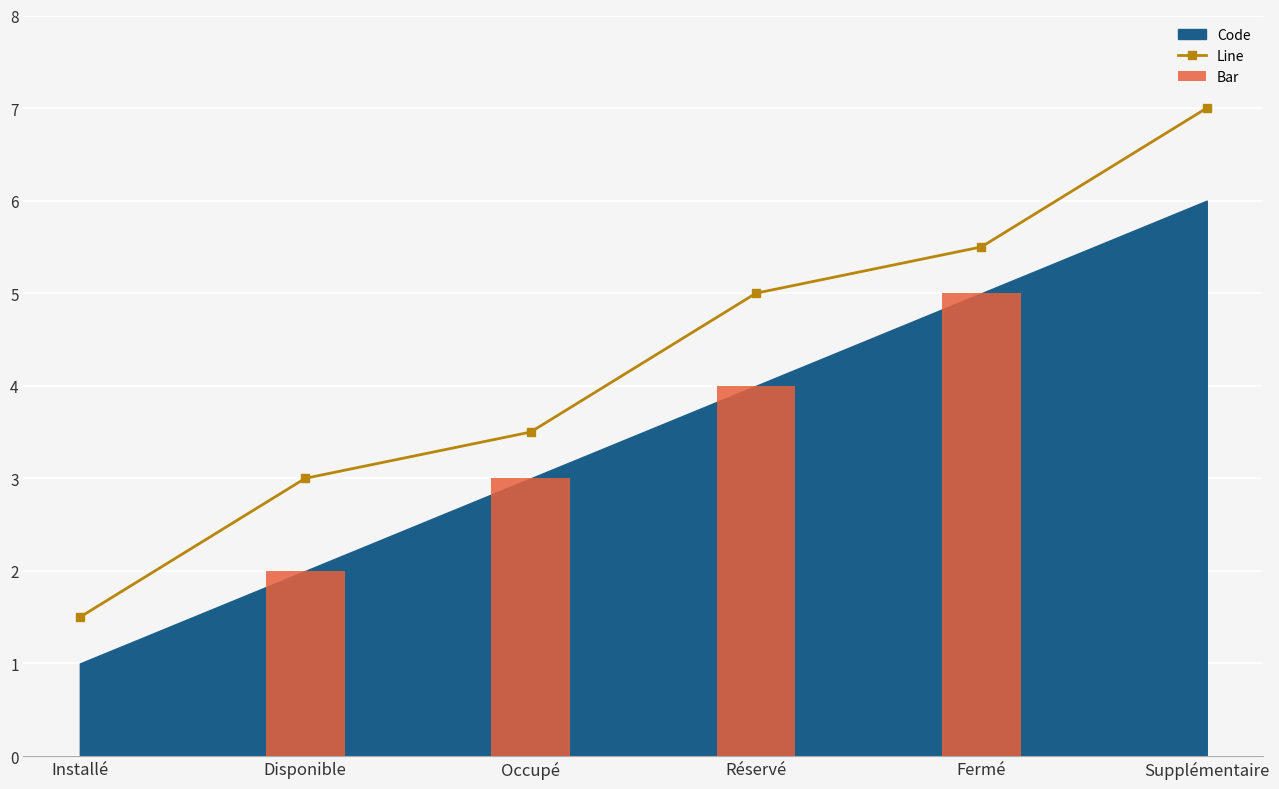

What is the label of the 1st bar from the right?

Supplémentaire